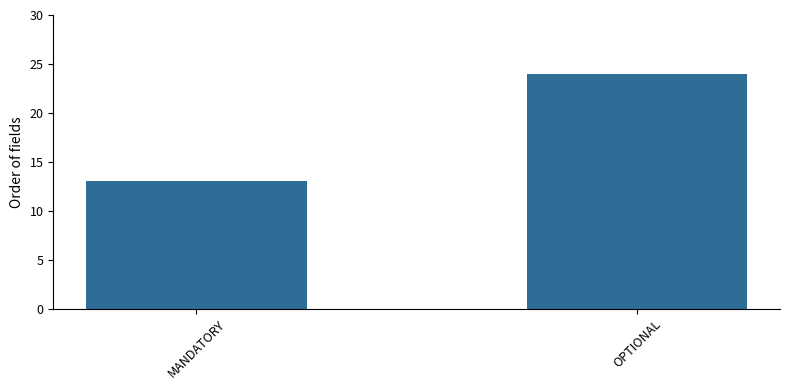

Where is the data nearest to the value 18?

MANDATORY